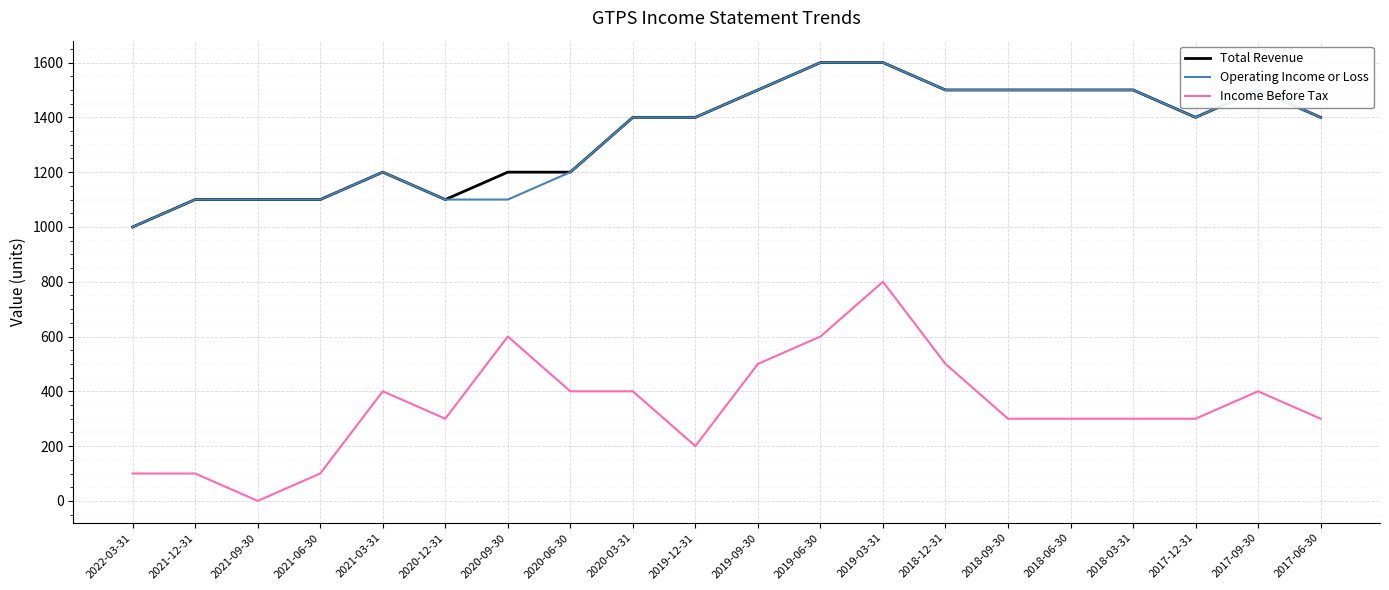

Which category has the lowest value across all series?

2021-09-30